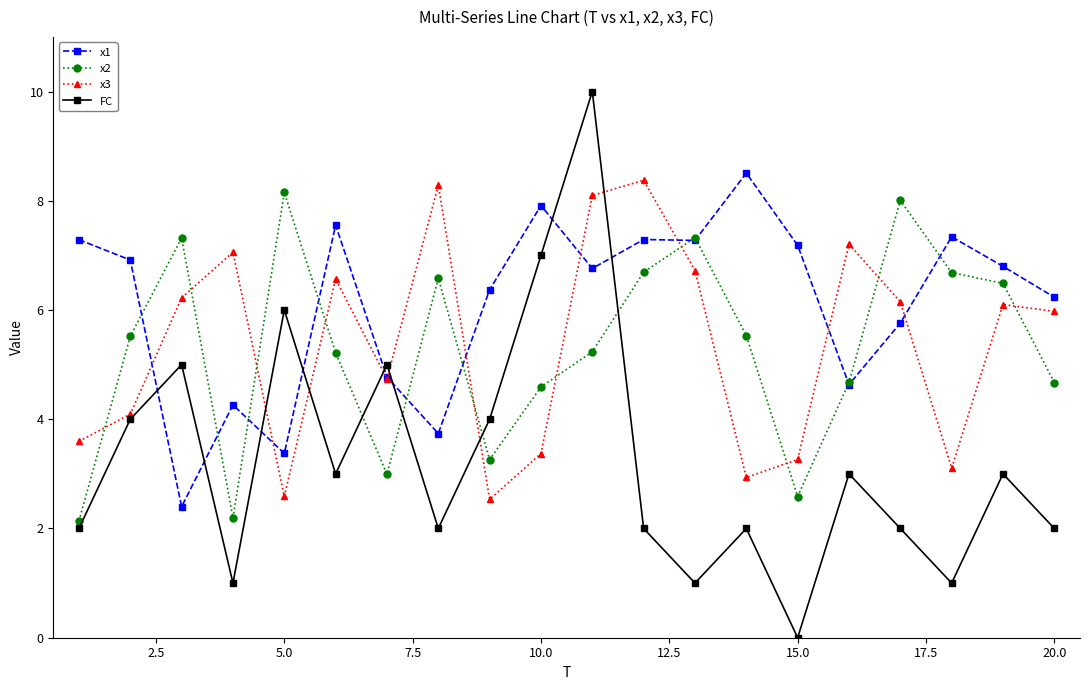

How many values in the FC series are below 3?

10